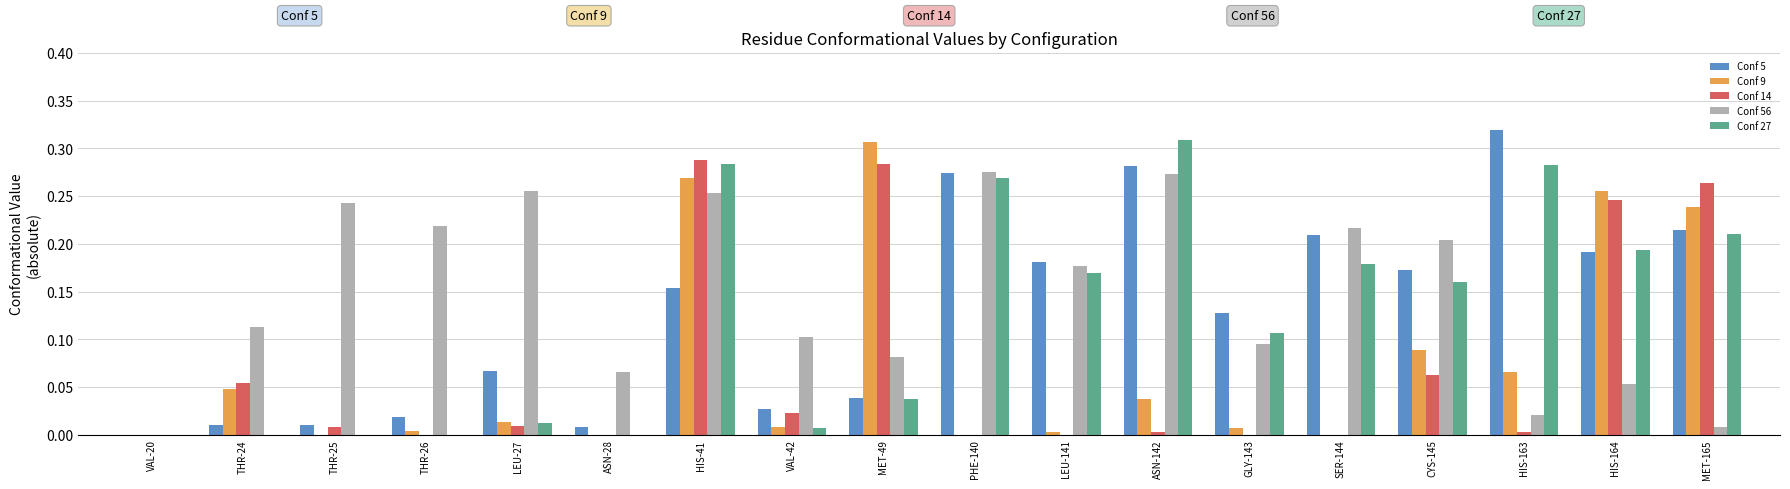

Which category has the highest value across all series?

HIS-163